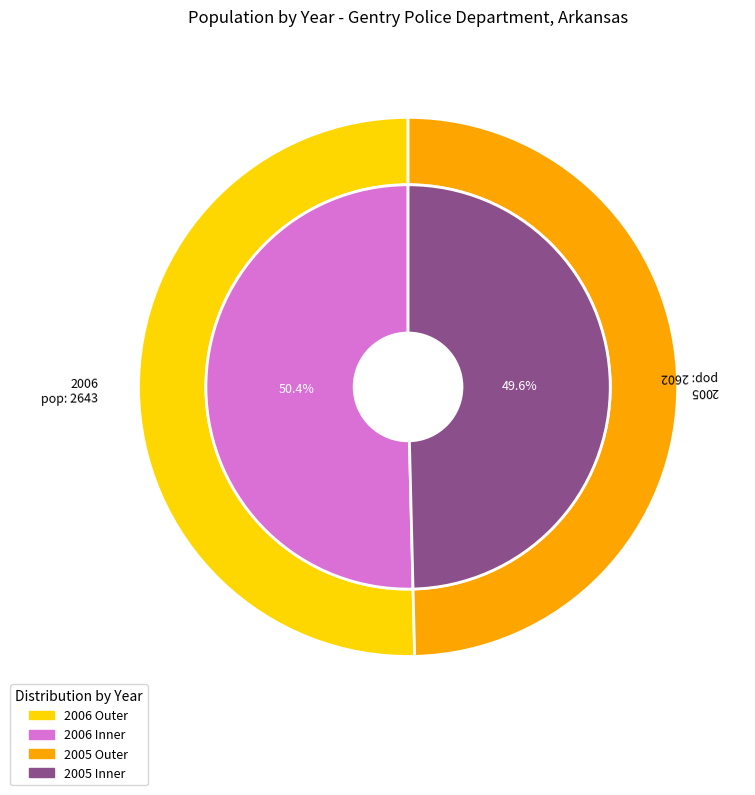

How many segments does this pie chart have?

2